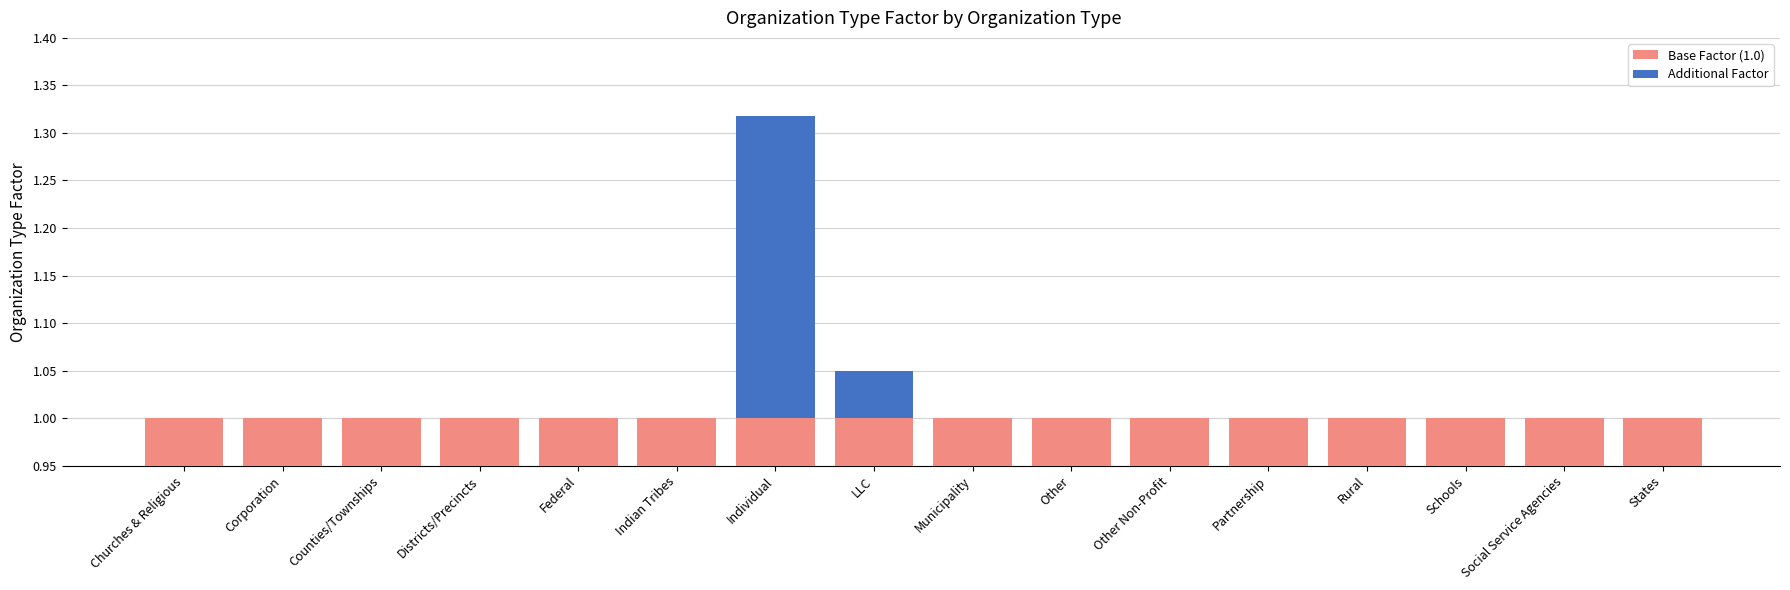

What is the total value across all series at Federal?

1.0